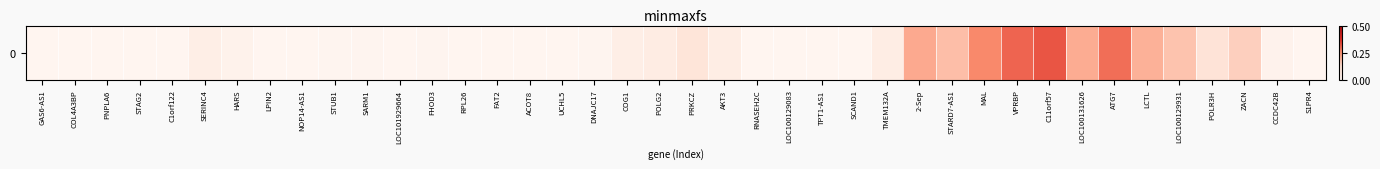

Reading left to right, extract all data points from this chart.

GAS6-AS1=-0.2	COL4A3BP=-0.3	PNPLA6=-0.4	STAG2=-0.2	C1orf122=-0.1	SERINC4=0.0	HARS=0.0	LPIN2=-0.0	NOP14-AS1=-0.0	STUB1=0.0	SARM1=0.0	LOC101929664=-0.1	FHOD3=0.0	RPL26=-0.1	FAT2=-0.2	ACOT8=-0.1	UCHL5=-0.1	DNAJC17=0.0	COG1=0.0	POLG2=0.1	PRKCZ=0.1	AKT3=0.0	RNASEH2C=-0.2	LOC100129083=-0.1	TPT1-AS1=-0.0	SCAND1=-0.0	TMEM132A=0.0	2-Sep=0.2	STARD7-AS1=0.2	MAL=0.3	VPRBP=0.3	C11orf57=0.3	LOC100131626=0.2	ATG7=0.3	LCTL=0.2	LOC100129931=0.2	POLR3H=0.1	ZACN=0.2	CCDC42B=0.0	S1PR4=-0.0